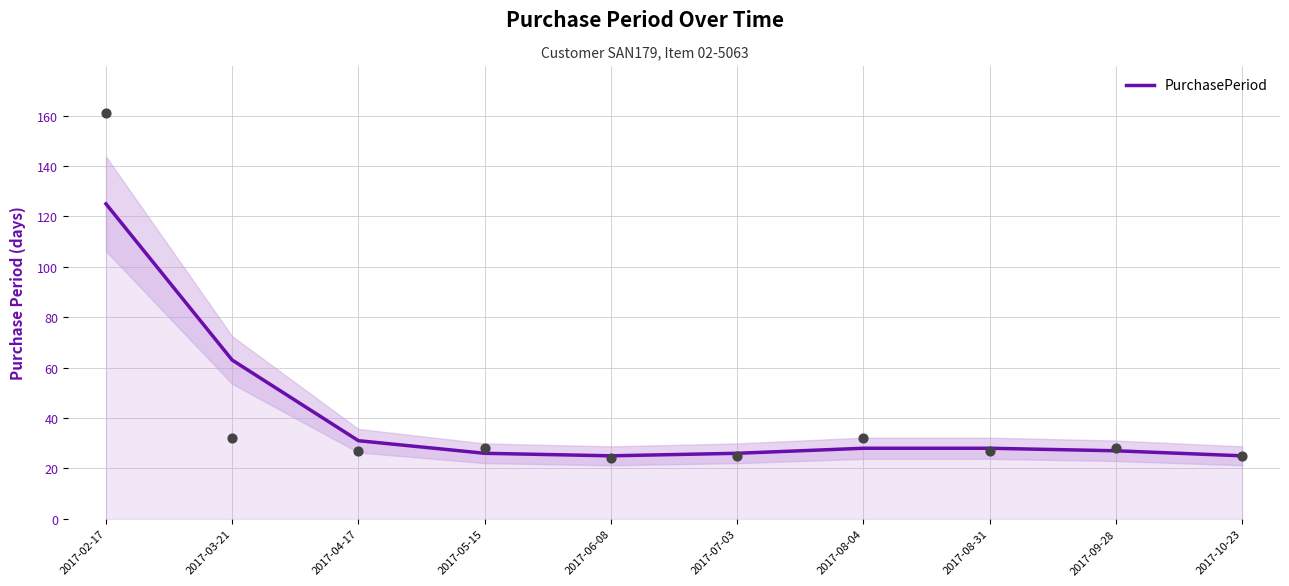

Between 2017-03-21 and 2017-10-23, which is larger?

2017-03-21